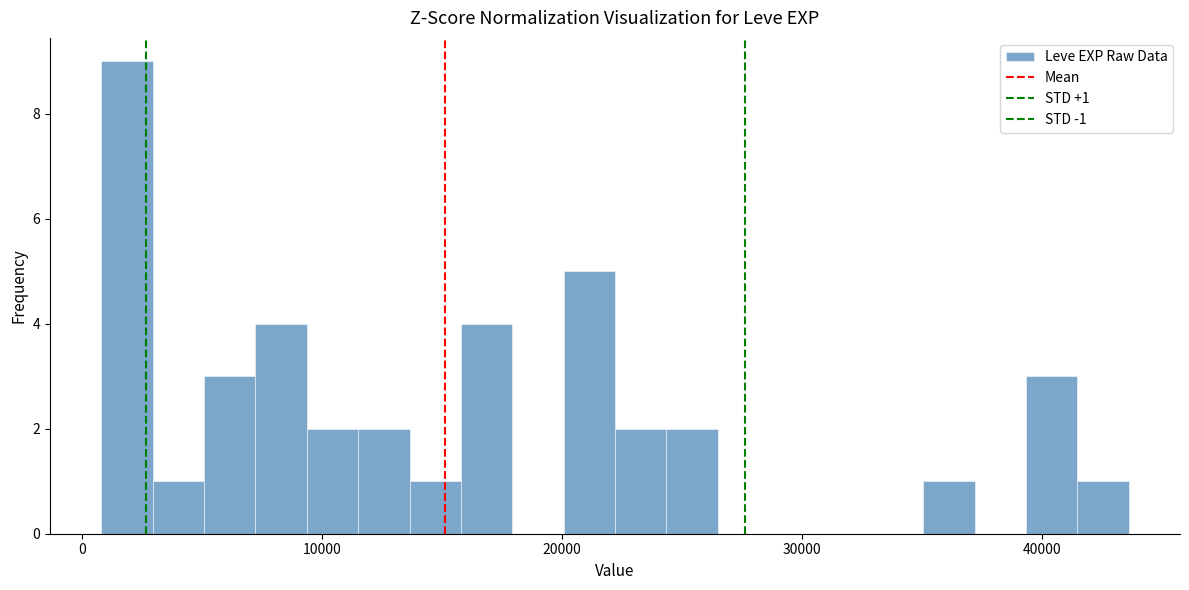

Around what value on the x-axis is the tallest bar? Give the approximate position of its centre, as read against the axis.

2000